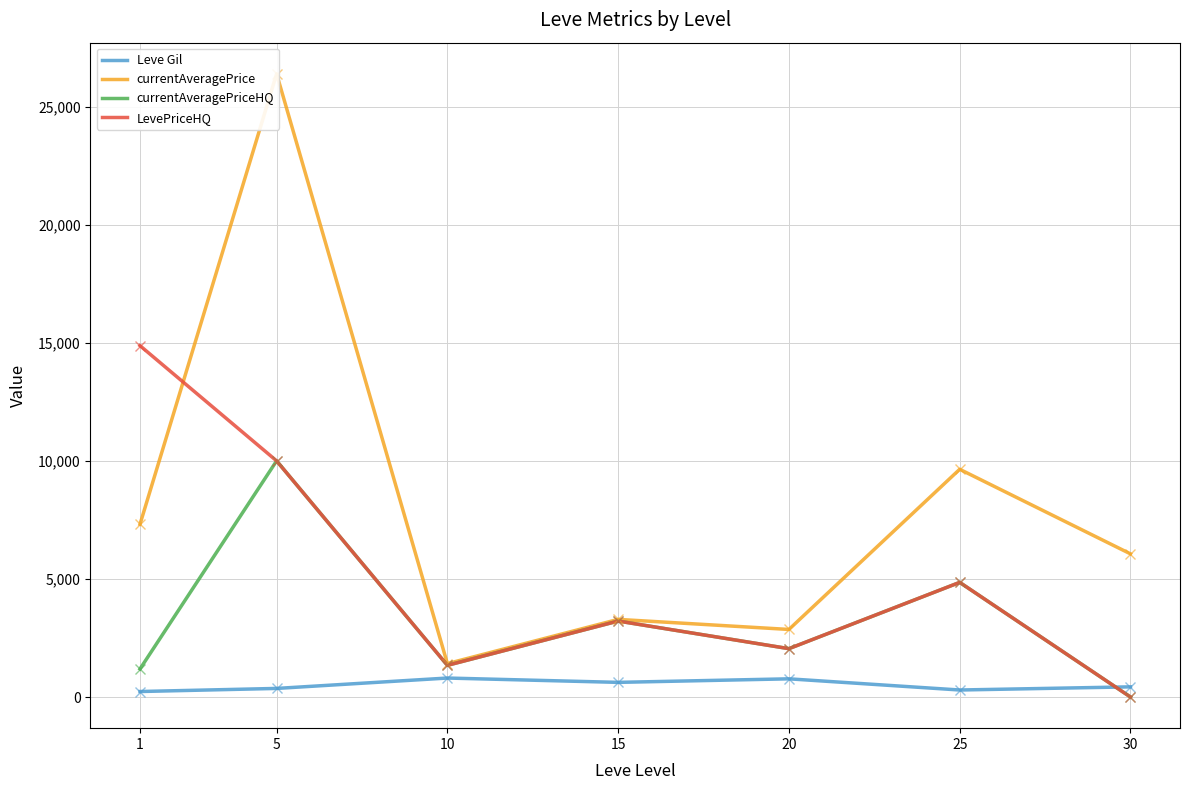

What is the difference between the highest and lowest values at 1?

14647.4